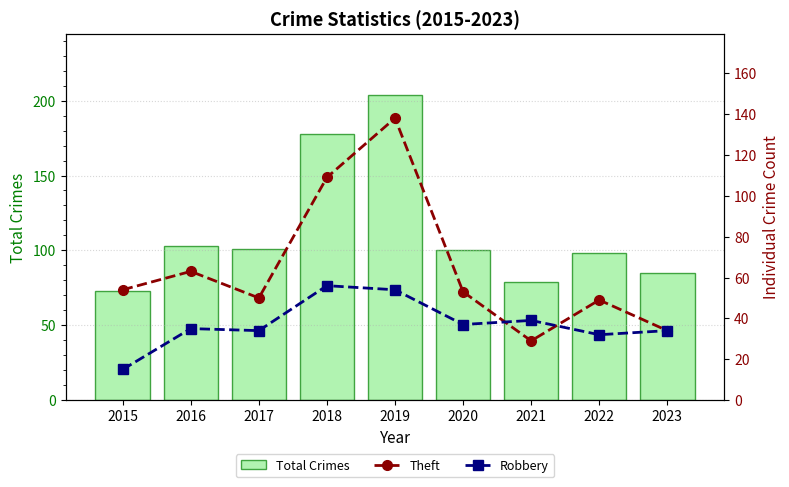

What is the highest value of the Total Crimes series?

204